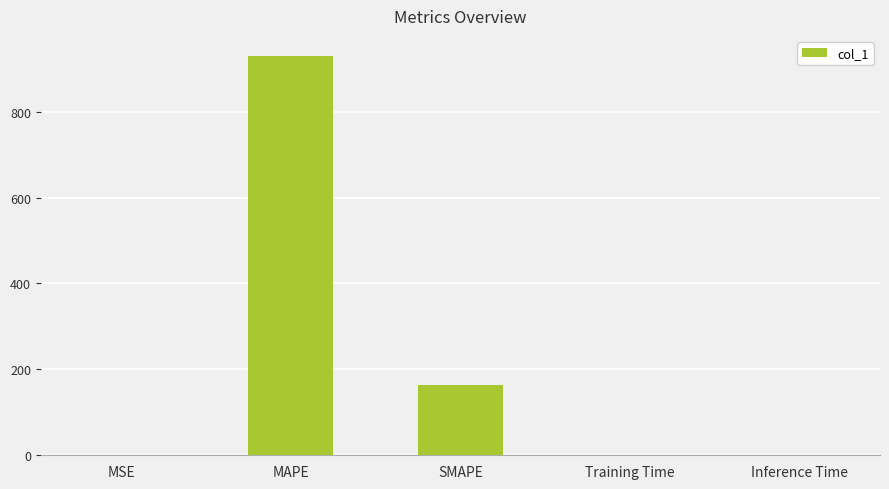

At which category does the chart reach its peak across all series?

MAPE